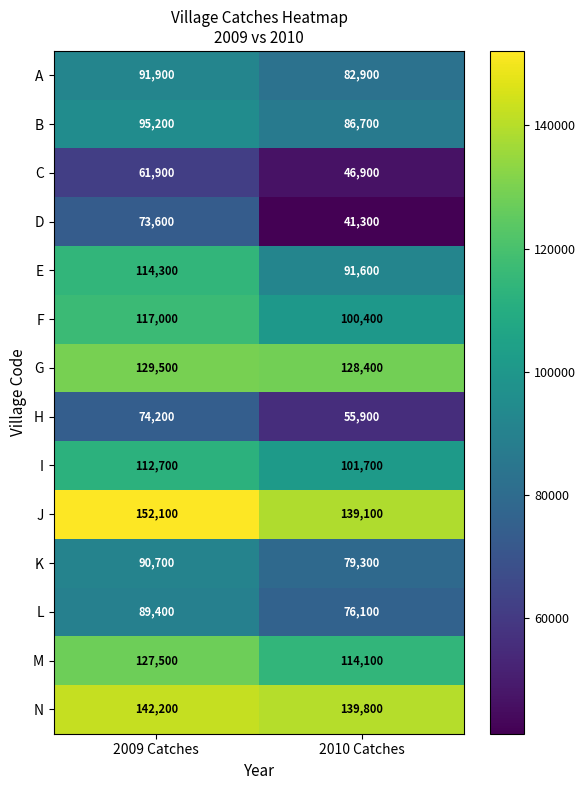

What is the difference between the C values at 2010 Catches and 2009 Catches?

15000